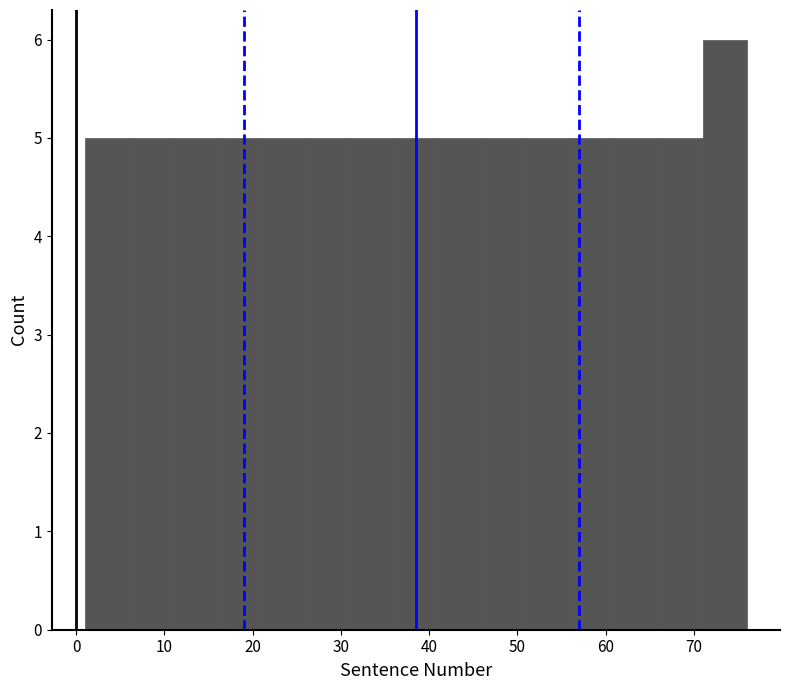

Reading left to right, transcribe this chart: for each bar, give the range it covers on the x-axis and its height. The values are not printed on the chart, so give them approximately, as read against the axis.

1 to 6: 5
6 to 11: 5
11 to 16: 5
16 to 21: 5
21 to 26: 5
26 to 31: 5
31 to 36: 5
36 to 41: 5
41 to 46: 5
46 to 51: 5
51 to 56: 5
56 to 61: 5
61 to 66: 5
66 to 71: 5
71 to 76: 6